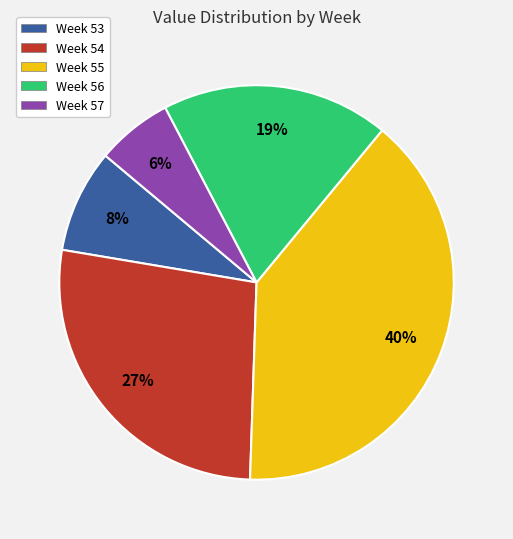

Is it true that Week 55 is 40% of the pie?

True